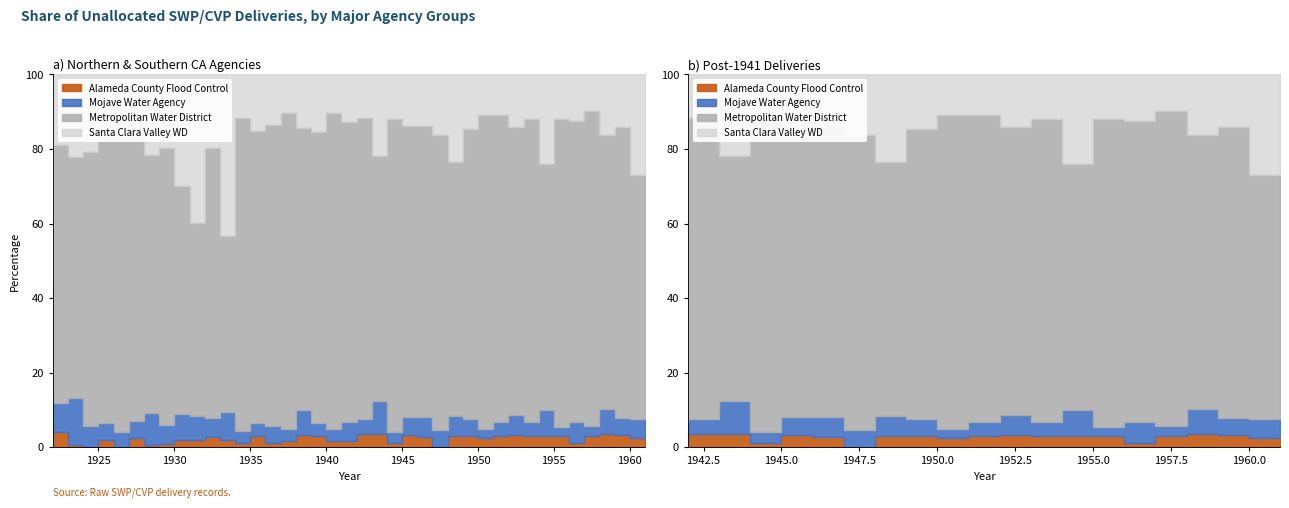

True or false: Metropolitan Water District and Alameda County Flood Control cross at least once.

False